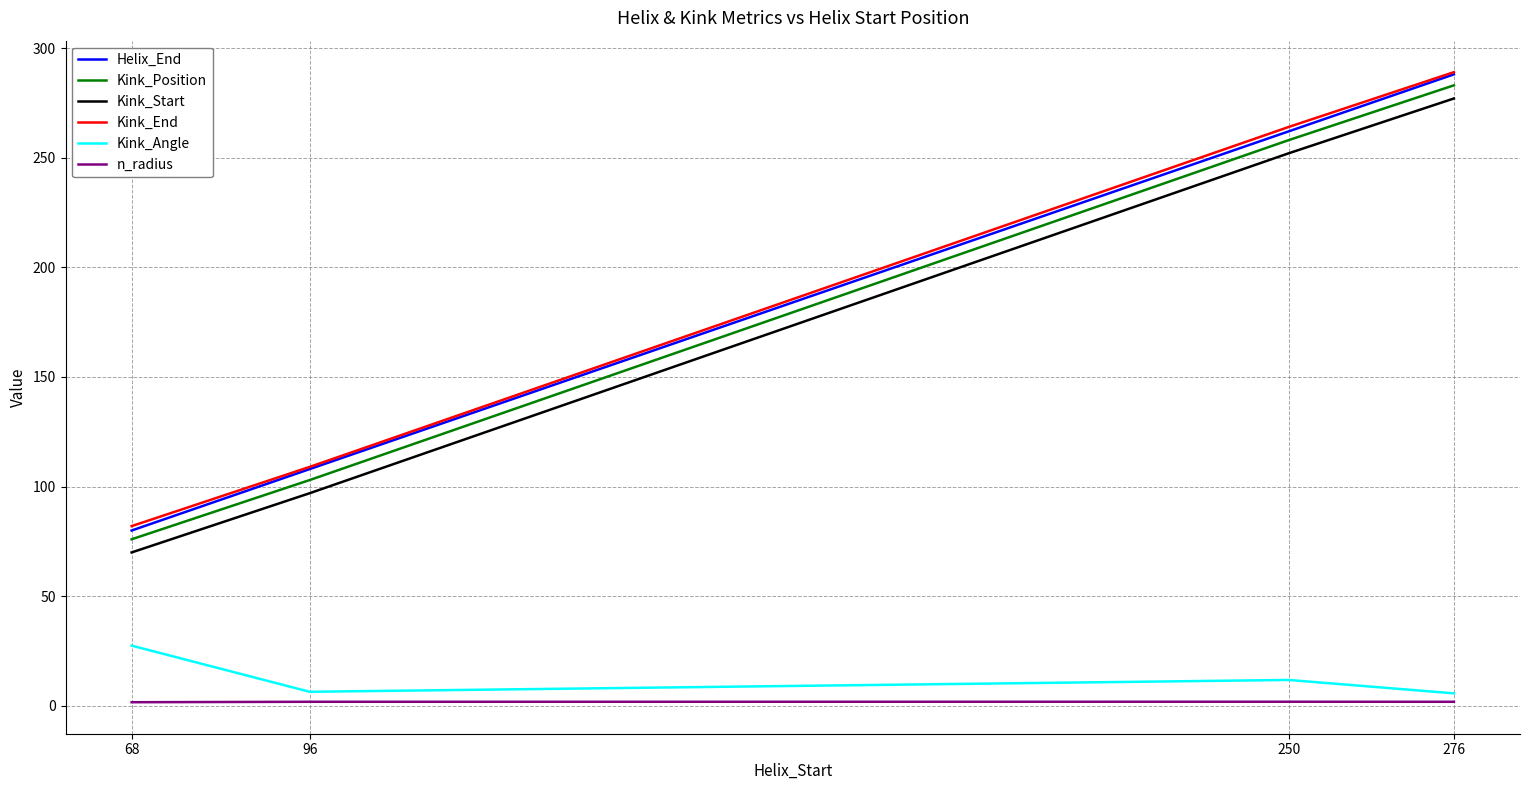

Is this an area chart (filled region under the line)?

No